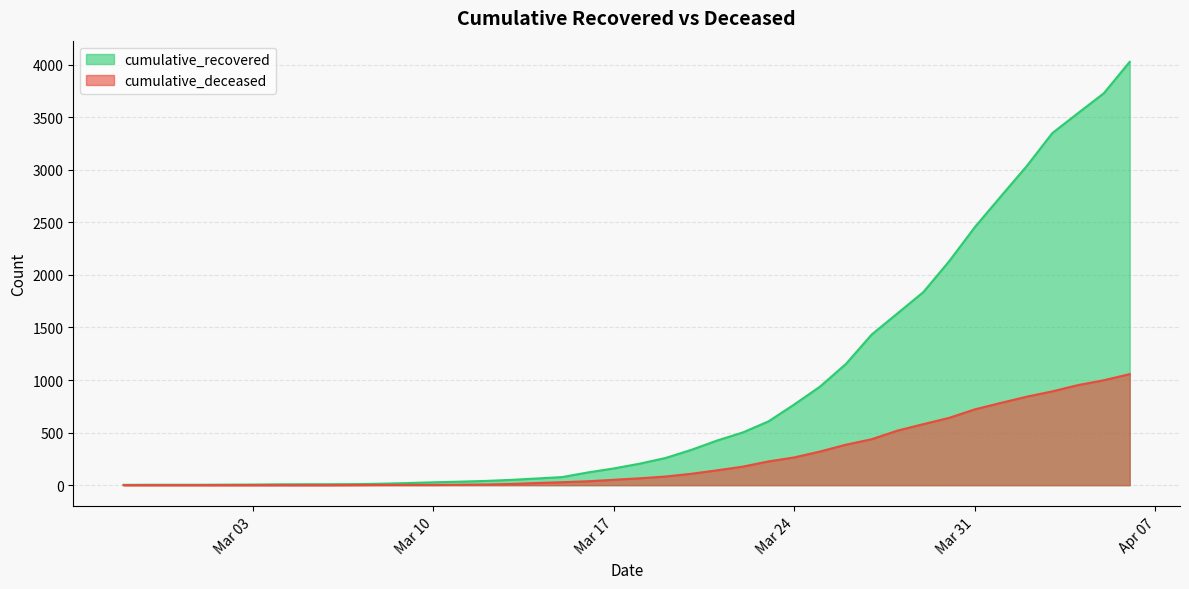

How many distinct data groups are displayed?

2